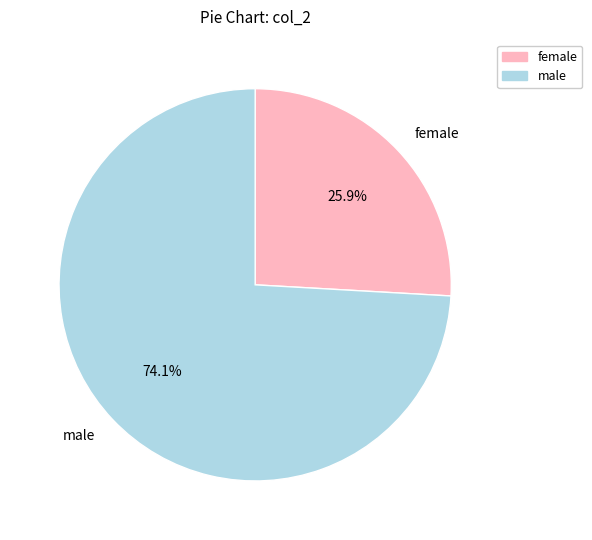

Does any single category account for the majority?

Yes